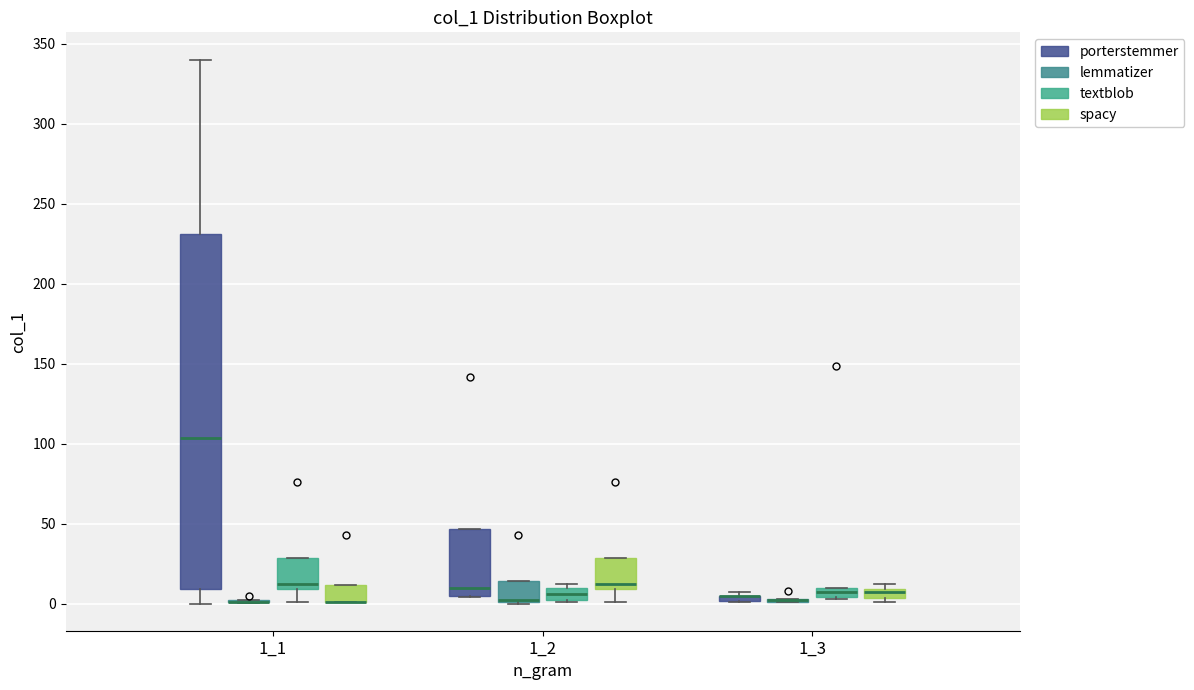

Which box is the tallest, from its lower edge to its upper edge?

1_1 (porterstemmer)